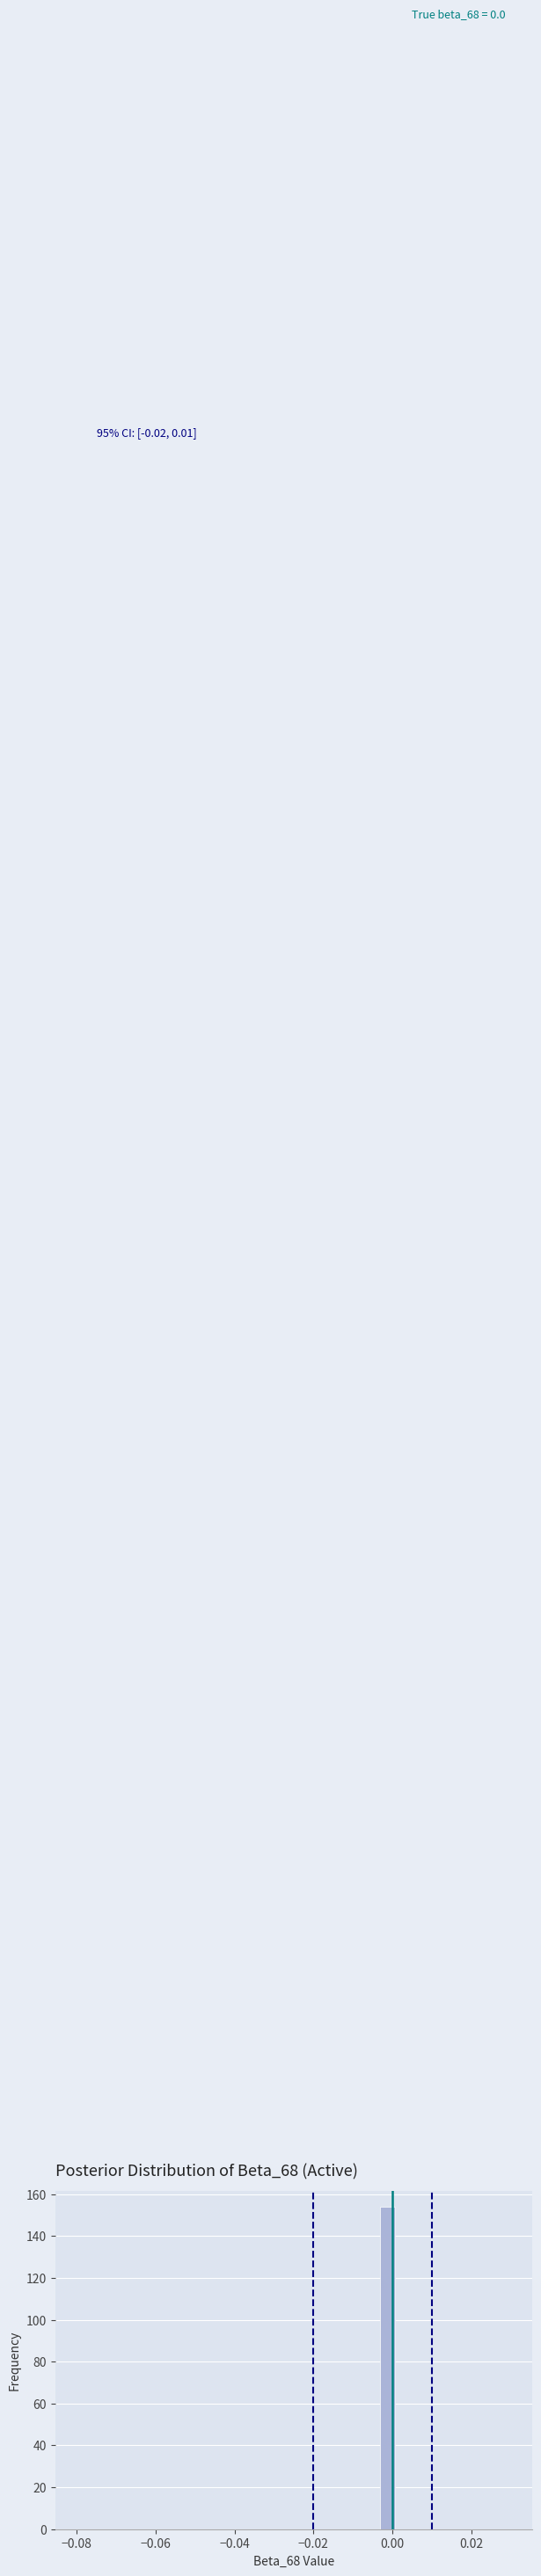

Around what value on the x-axis is the tallest bar? Give the approximate position of its centre, as read against the axis.

-0.002